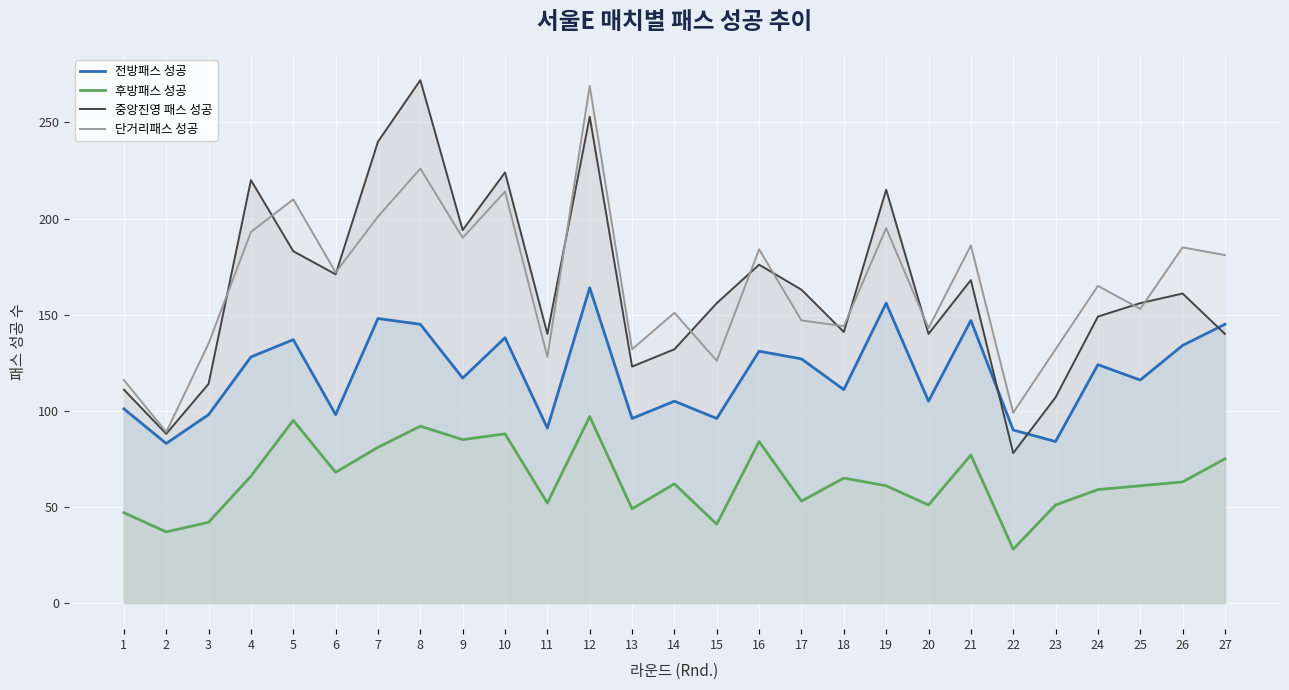

In 중앙진영 패스 성공, how many points are higher than both neighbors (excluding endpoints)?

8